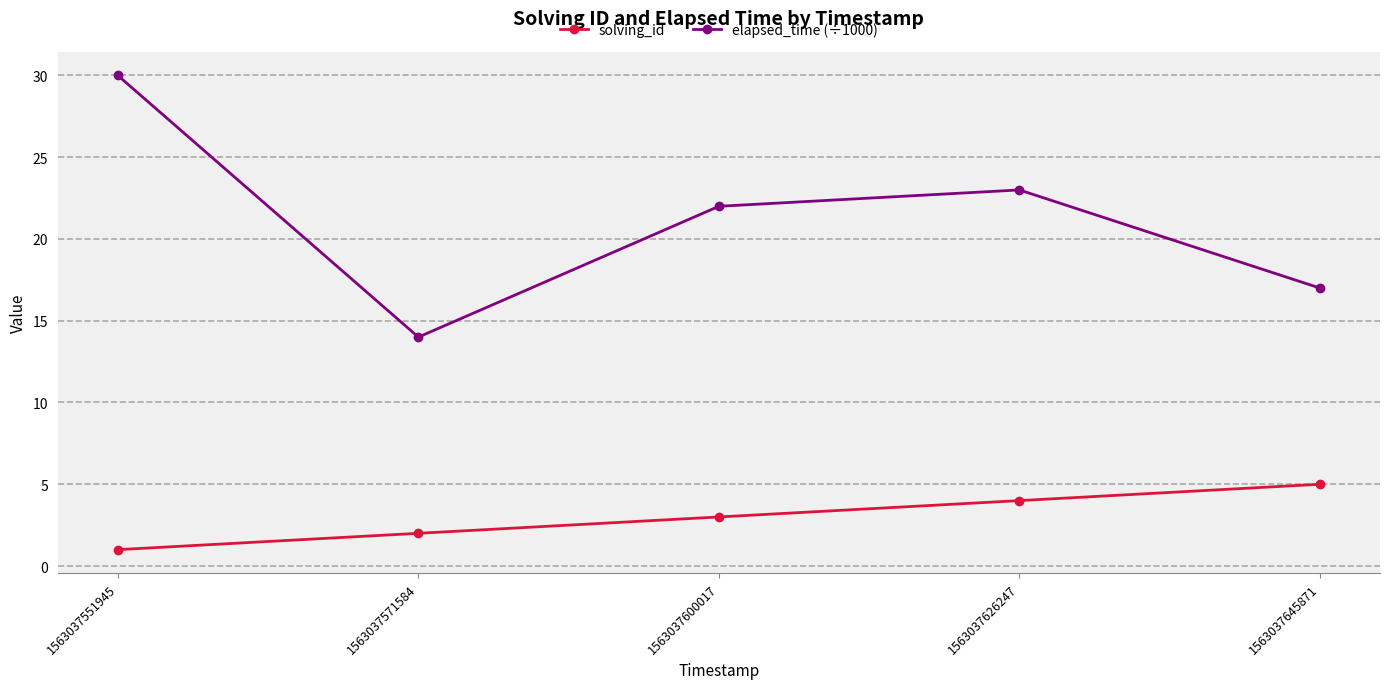

What is the value of the elapsed_time (÷1000) point at the 1st from the left?

30